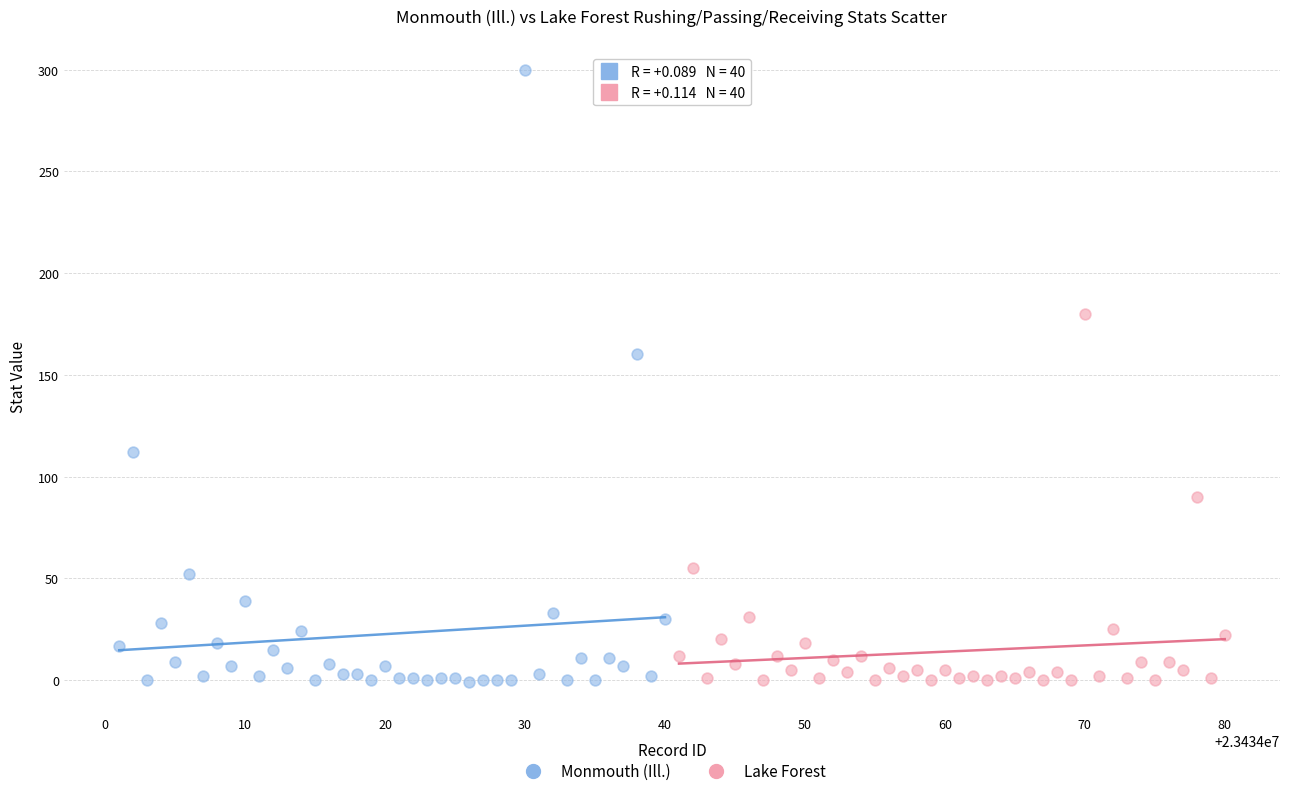

What are all the series names shown in the legend?

Monmouth (Ill.), Lake Forest